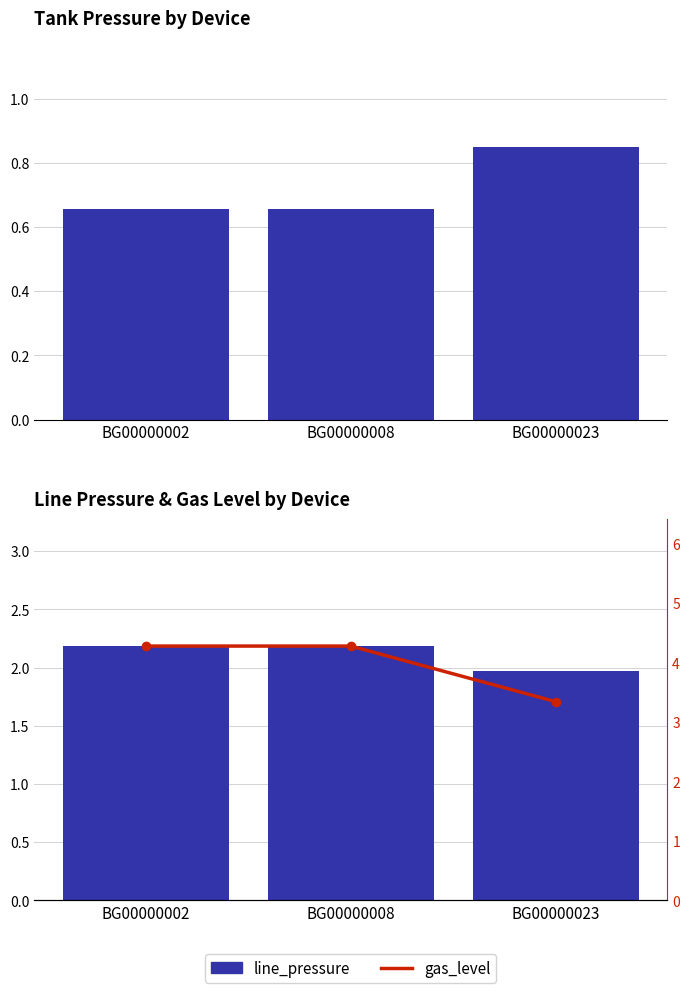

How many bars are there in each group?

3